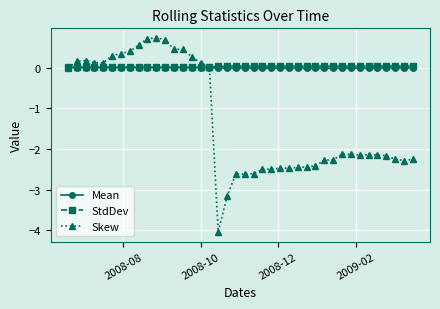

What is the minimum value for Skew?

-4.0